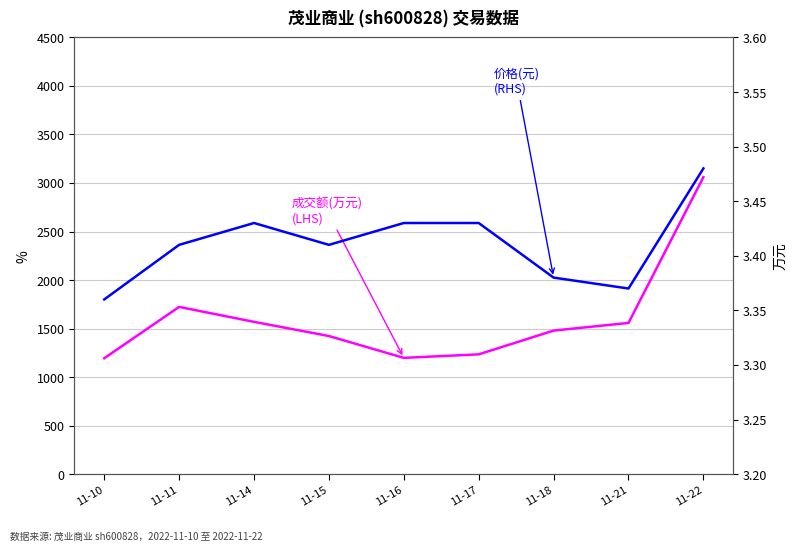

List the series in order of their overall mean, highest first.

成交额(万元)
(LHS), 价格(元)
(RHS)